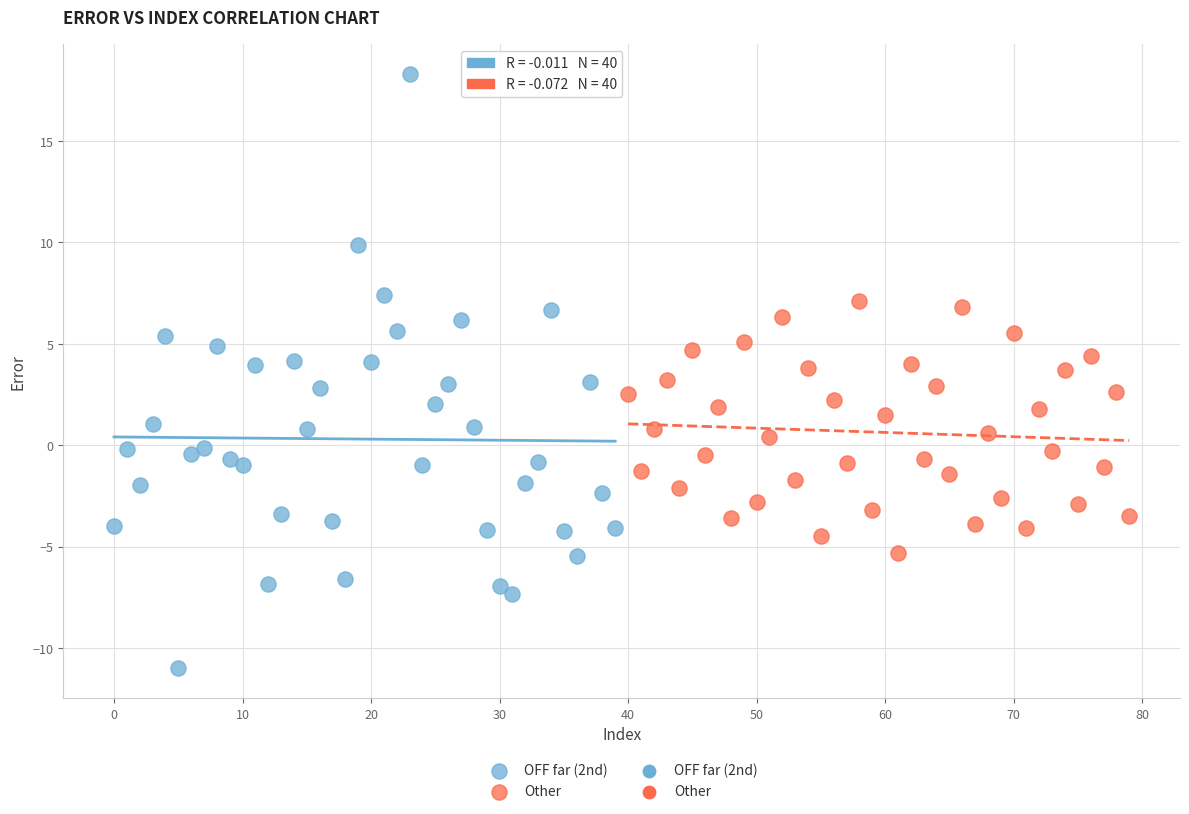

Which series contains the highest Y value?

OFF far (2nd)